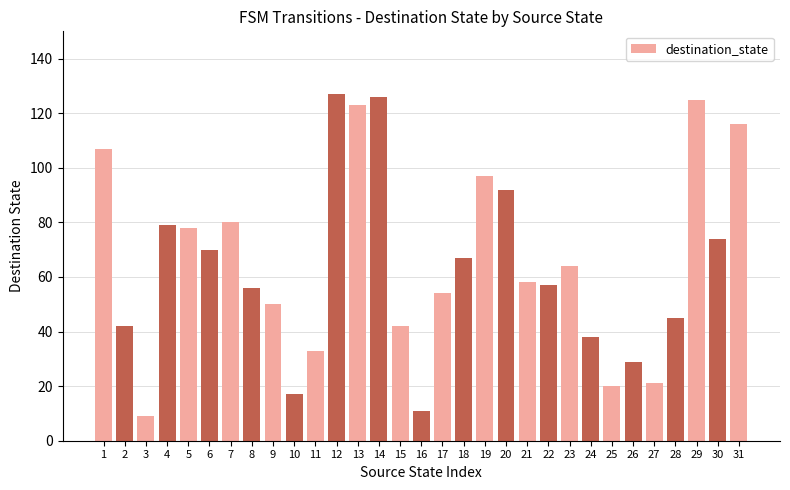

What is the greatest value displayed?

127